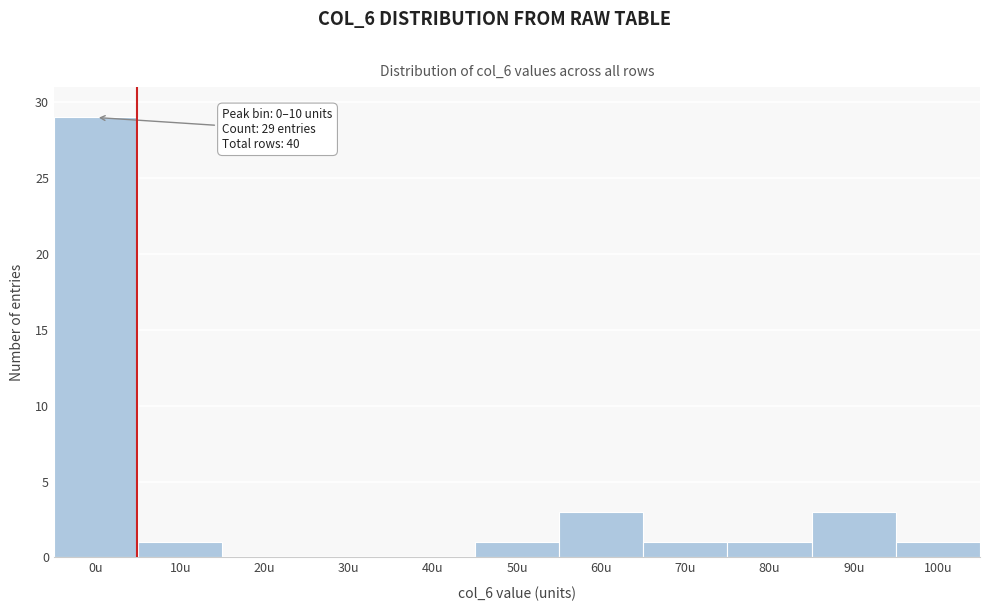

Reading left to right, list all the values displayed in this chart.

0u=29	10u=1	20u=0	30u=0	40u=0	50u=1	60u=3	70u=1	80u=1	90u=3	100u=1